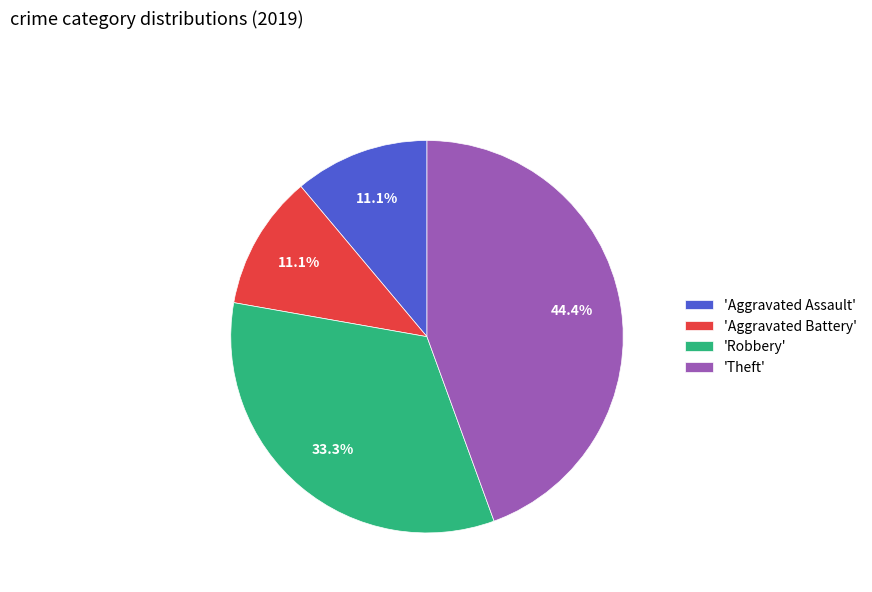

Does 'Theft' represent more than half of the total?

No